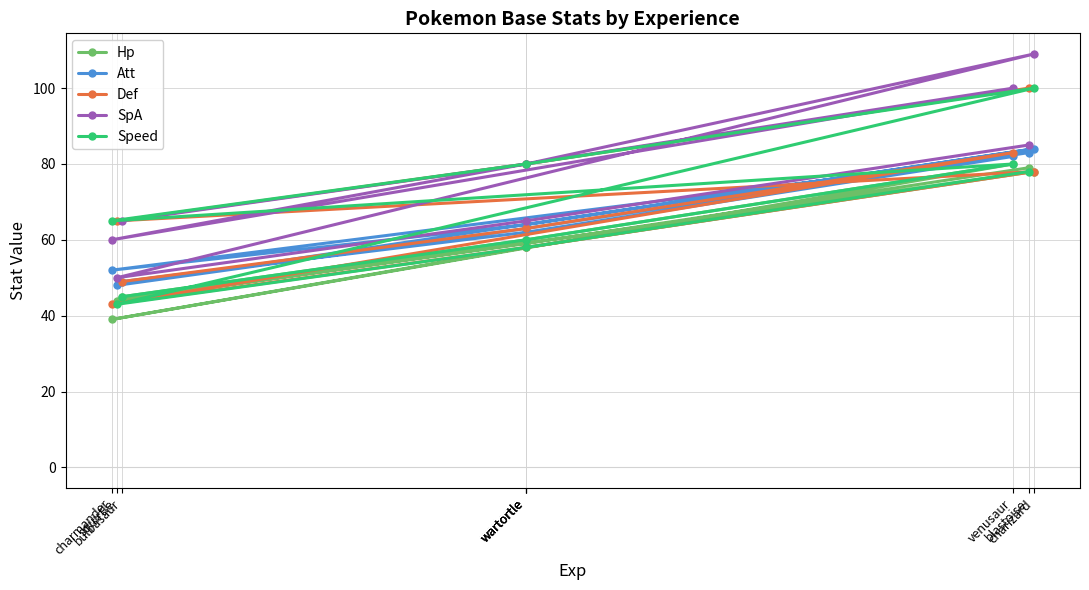

True or false: SpA and Speed cross at least once.

True